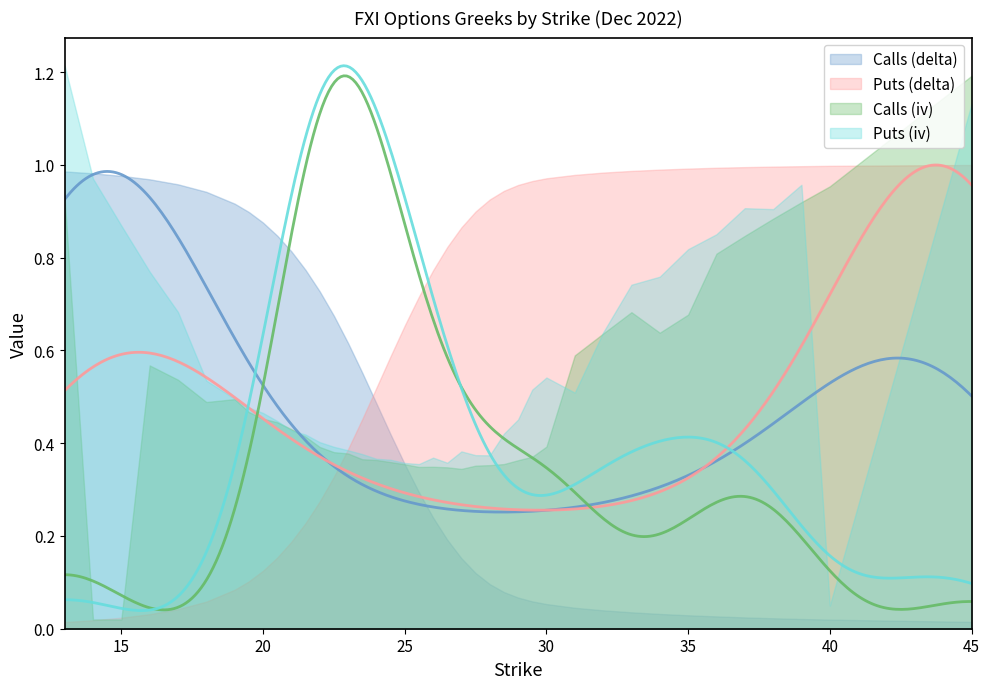

What is the difference between the maximum and minimum values in the Calls (delta) series?

1.0